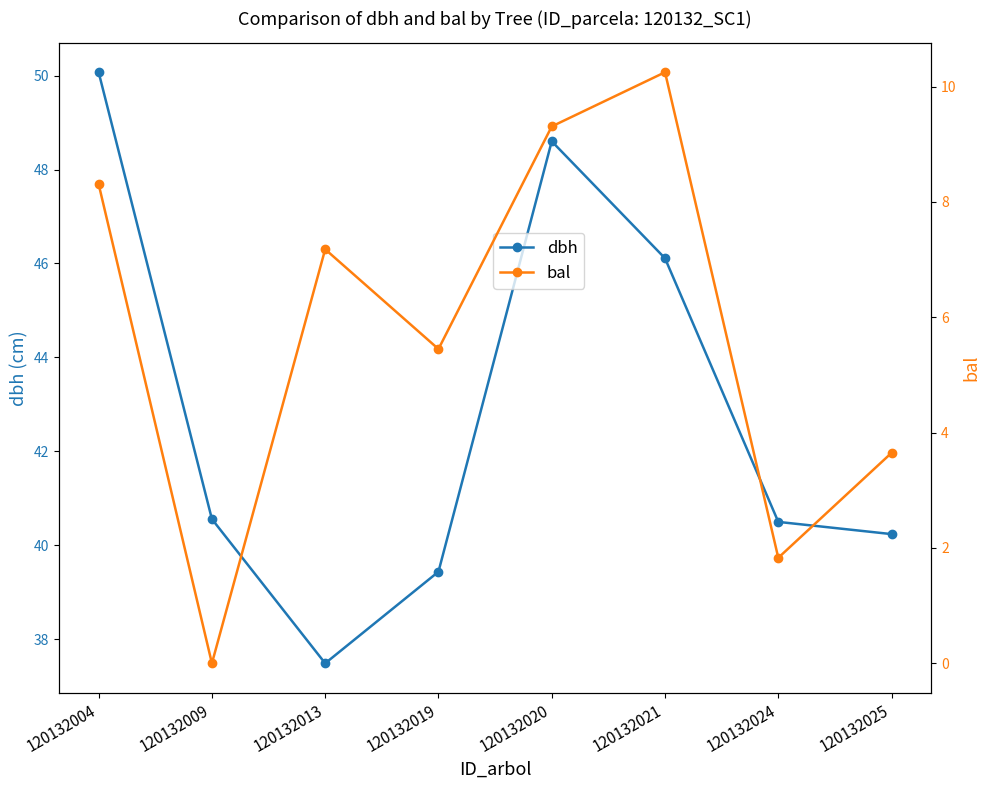

What is the sum of all dbh values?

343.0